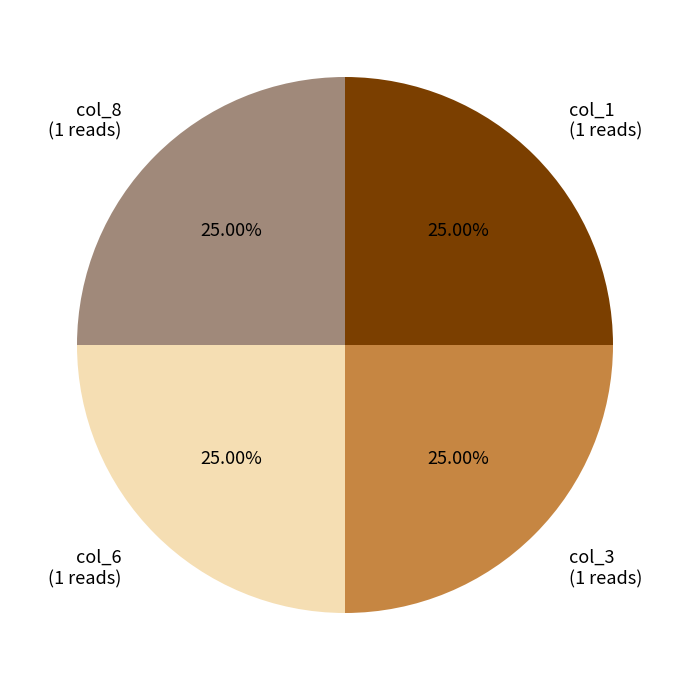

Is there any slice that represents more than half of the pie?

No